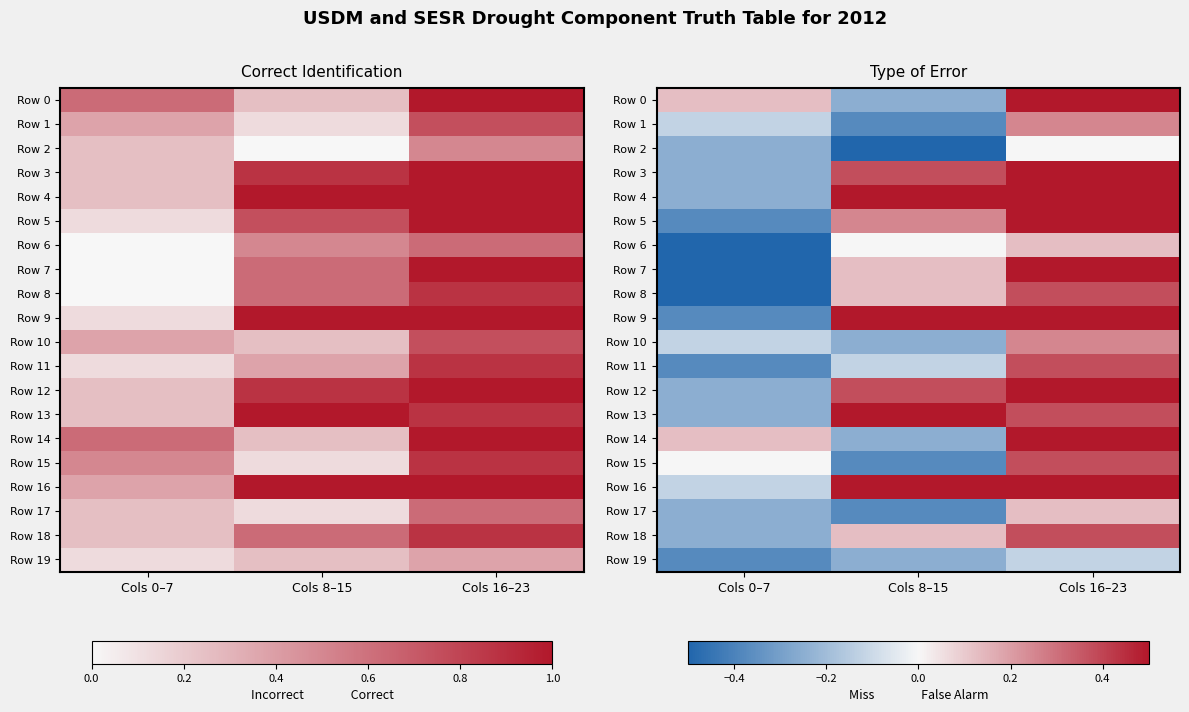

Which series has the largest range (max minus min)?

Row 7